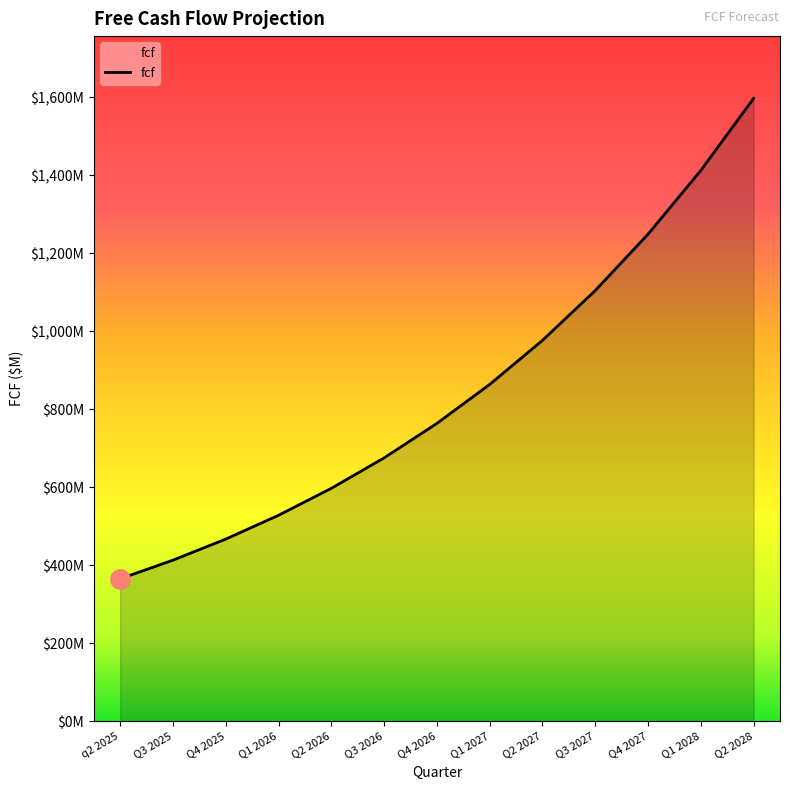

Does the chart have visible grid lines?

No